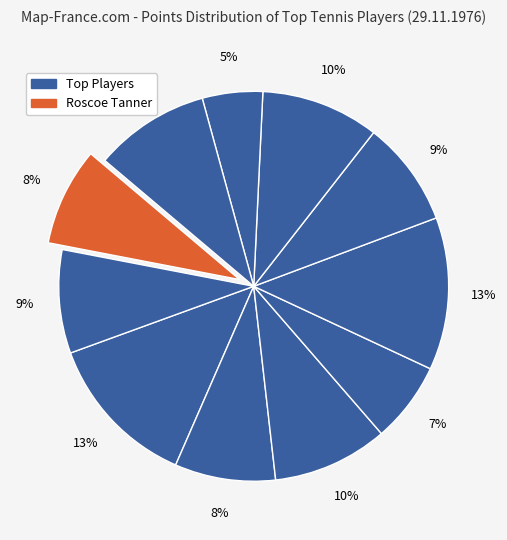

Count the number of slices in the pie.

11